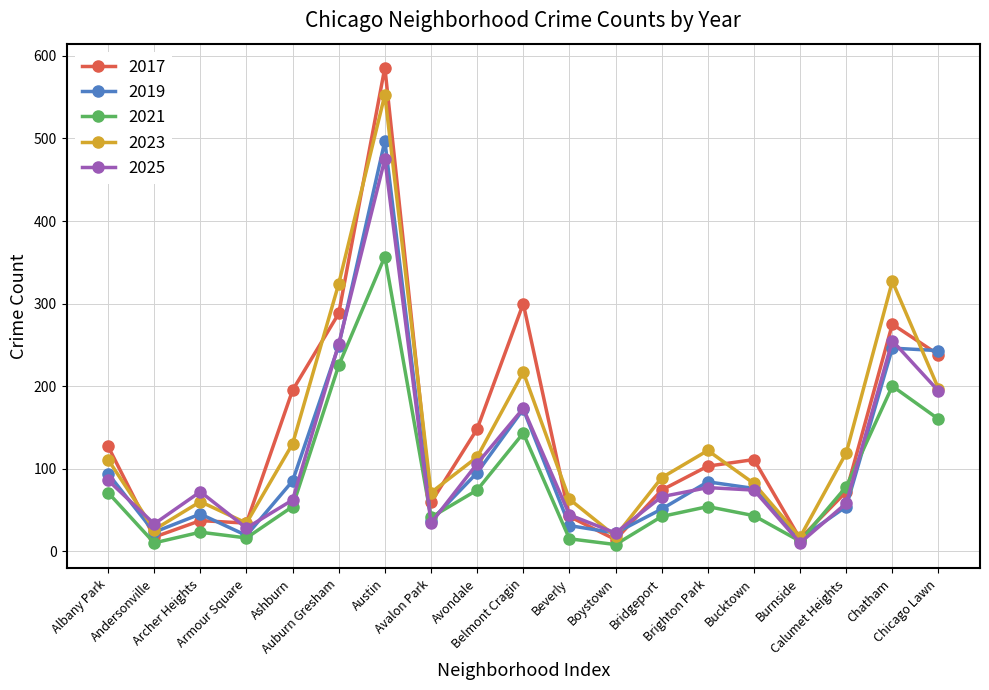

What is the greatest value displayed?

586